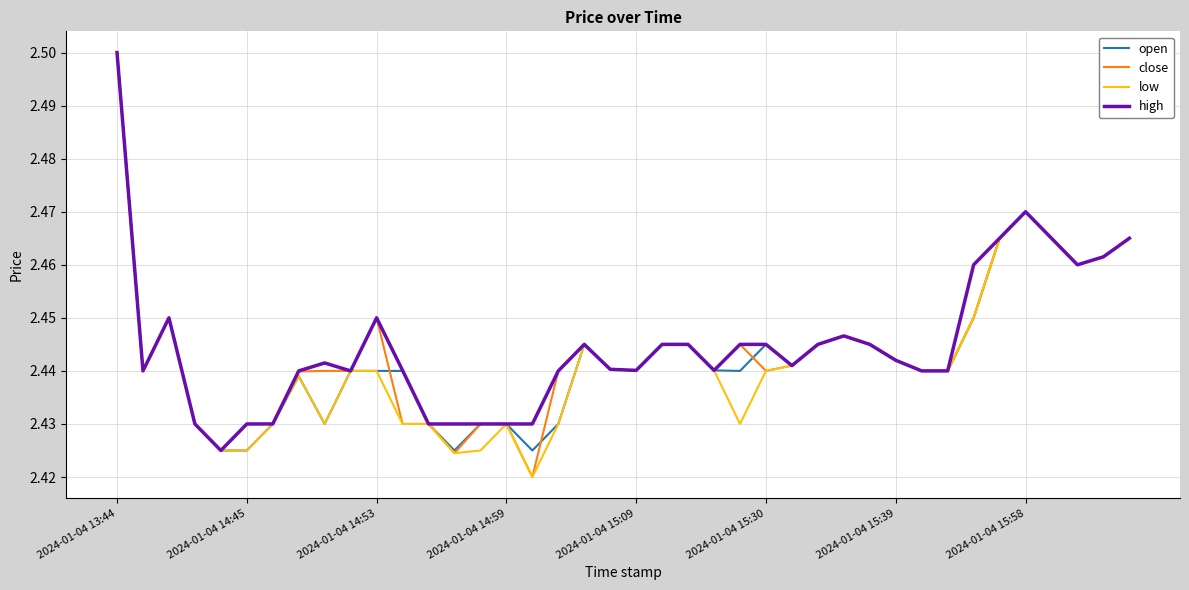

What is the minimum value for high?

2.4